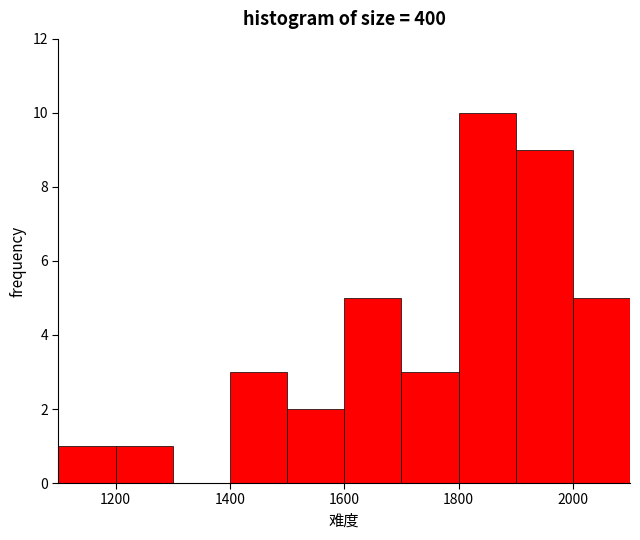

Reading left to right, transcribe this chart: for each bar, give the range it covers on the x-axis and its height. The values are not printed on the chart, so give them approximately, as read against the axis.

1100 to 1200: 1
1200 to 1300: 1
1300 to 1400: 0
1400 to 1500: 3
1500 to 1600: 2
1600 to 1700: 5
1700 to 1800: 3
1800 to 1900: 10
1900 to 2000: 9
2000 to 2100: 5